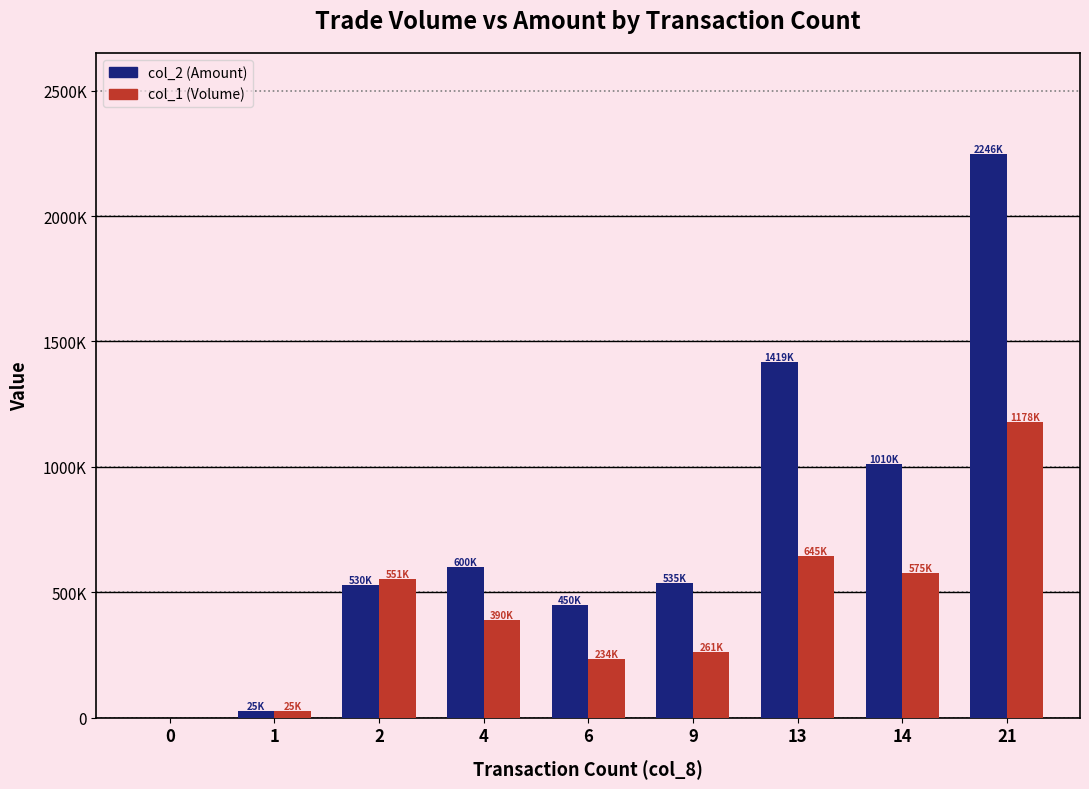

At which category is the sum across all series the highest?

21